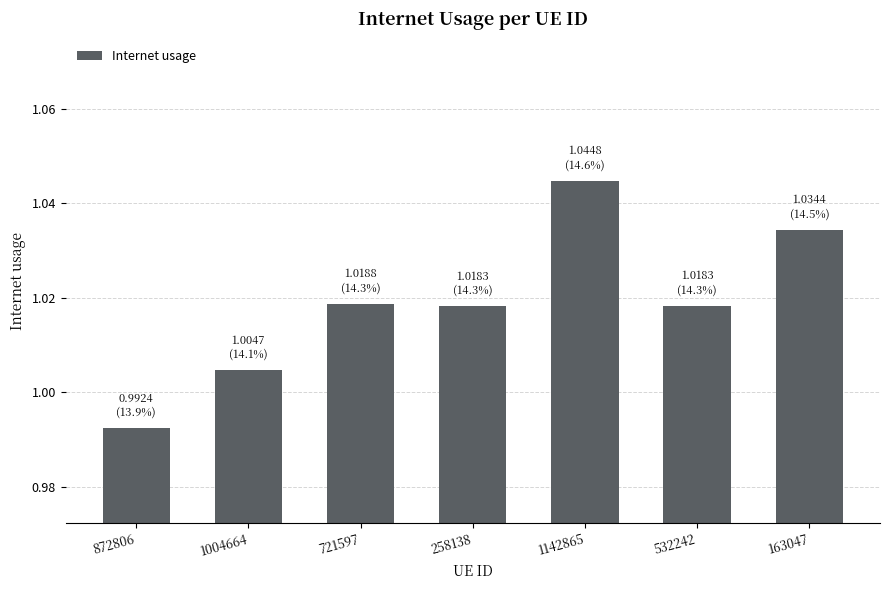

Between 532242 and 1004664, which is larger?

532242